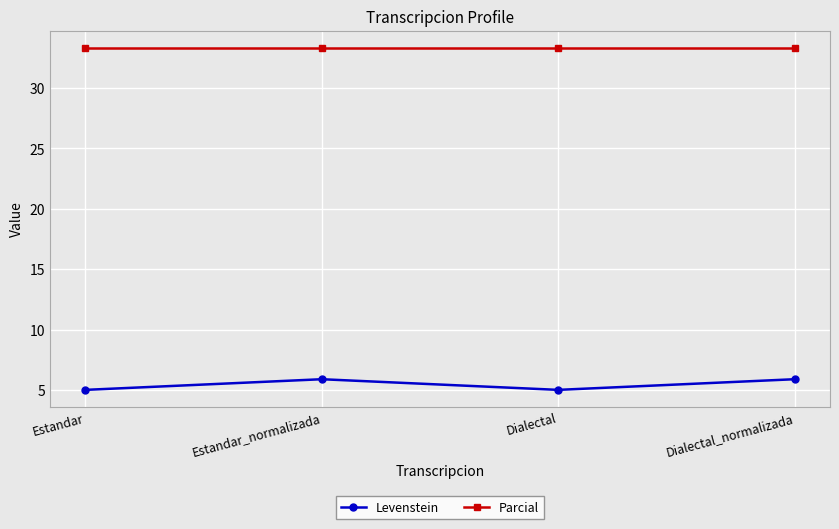

Which series has the widest spread of values?

Levenstein